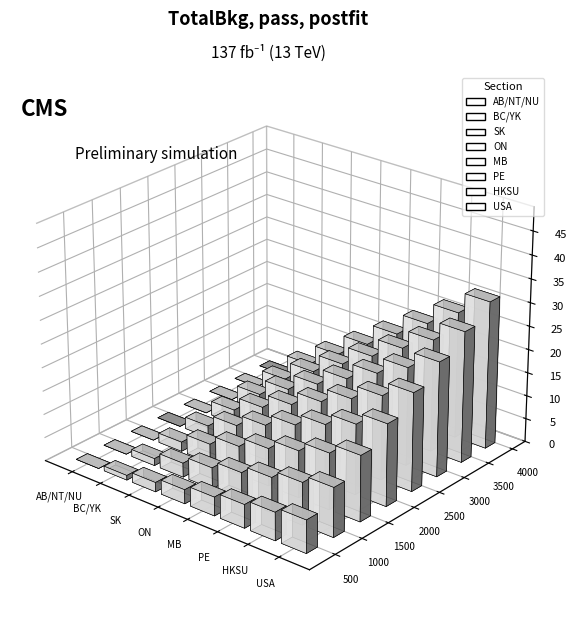

What is the ratio of the value at SK to the value at HKSU?

0.3